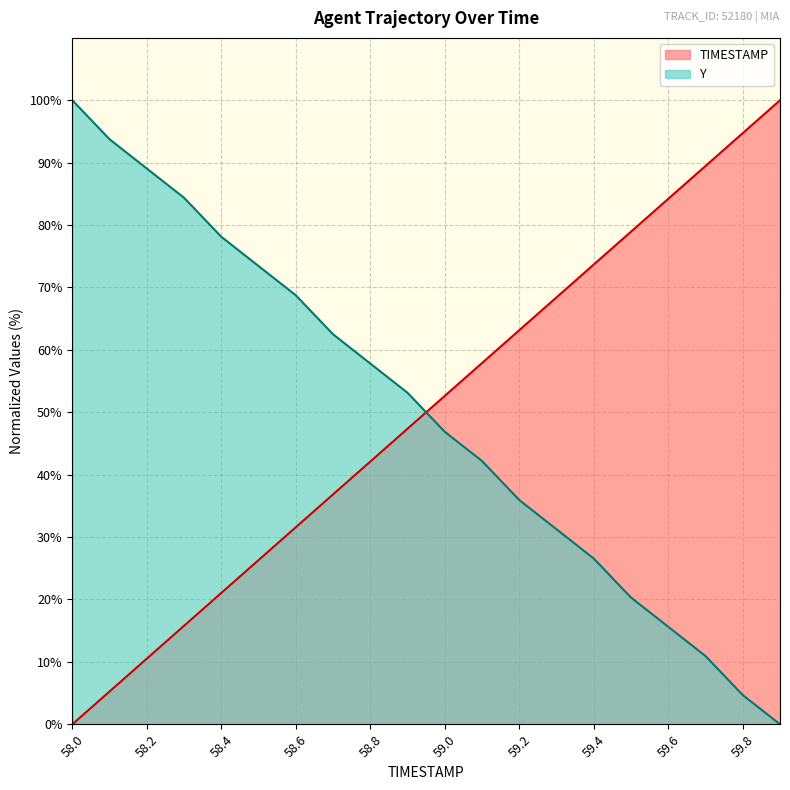

At which label does TIMESTAMP reach its minimum?

58.0